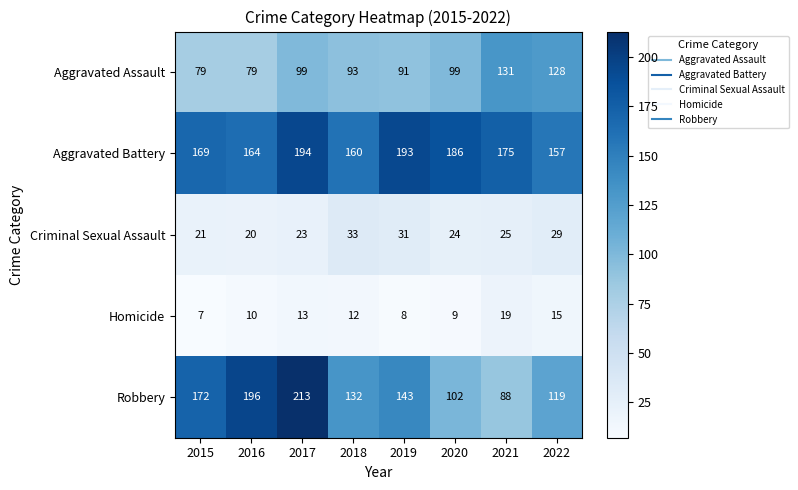

The value of Criminal Sexual Assault at 2021 is 35. True or false?

False